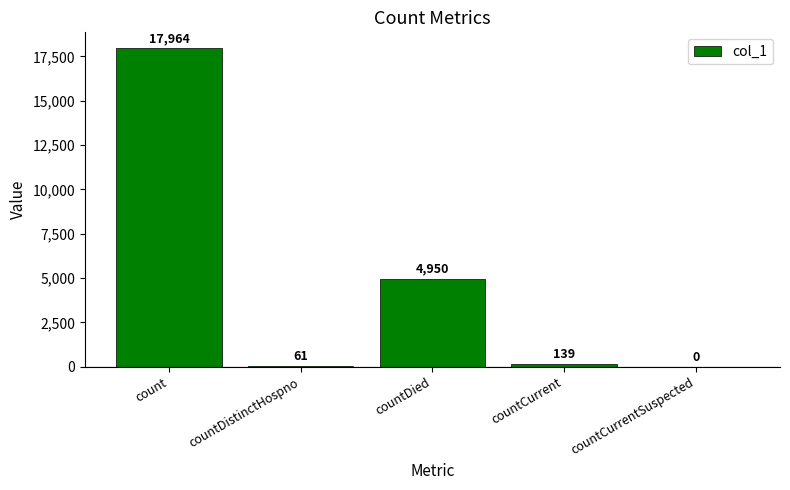

What is the sum of all values?

23114